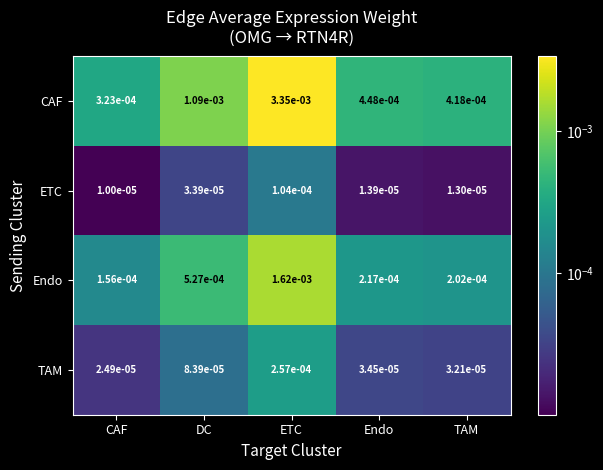

Which series changed the most between DC and TAM?

CAF